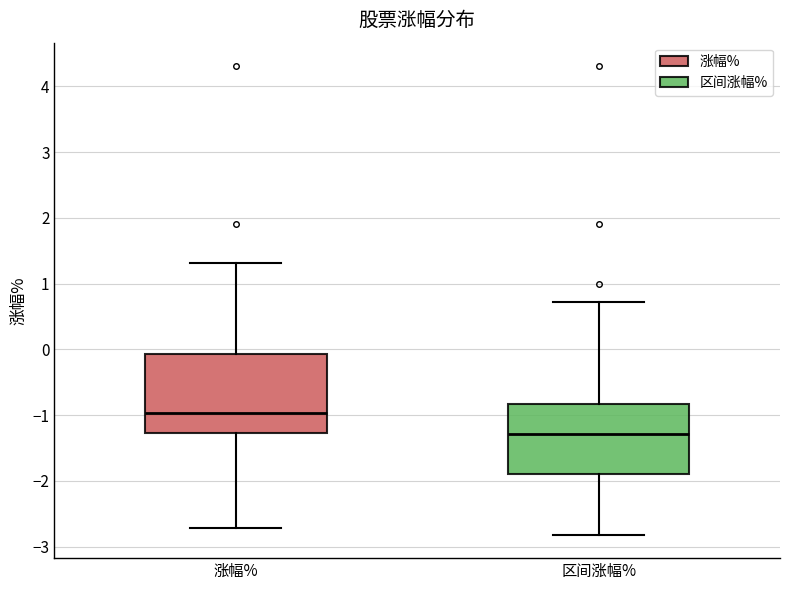

Where is the lower edge of the box for 涨幅% on the y-axis? The values are not printed on the chart, so give them approximately, as read against the axis.

-1.3